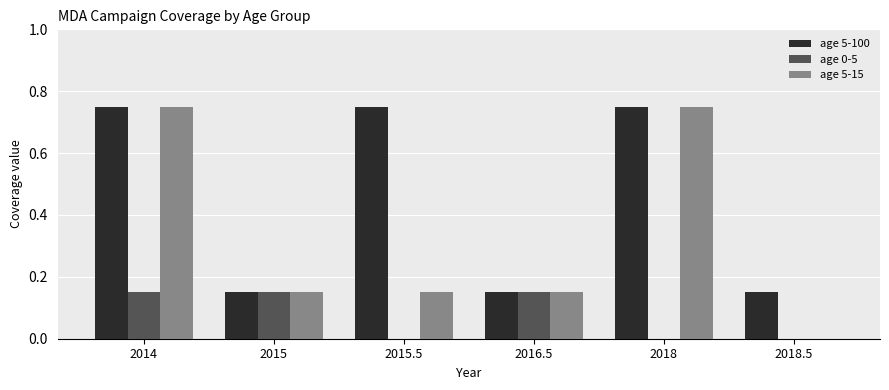

Which series has the largest total across all categories?

age 5-100